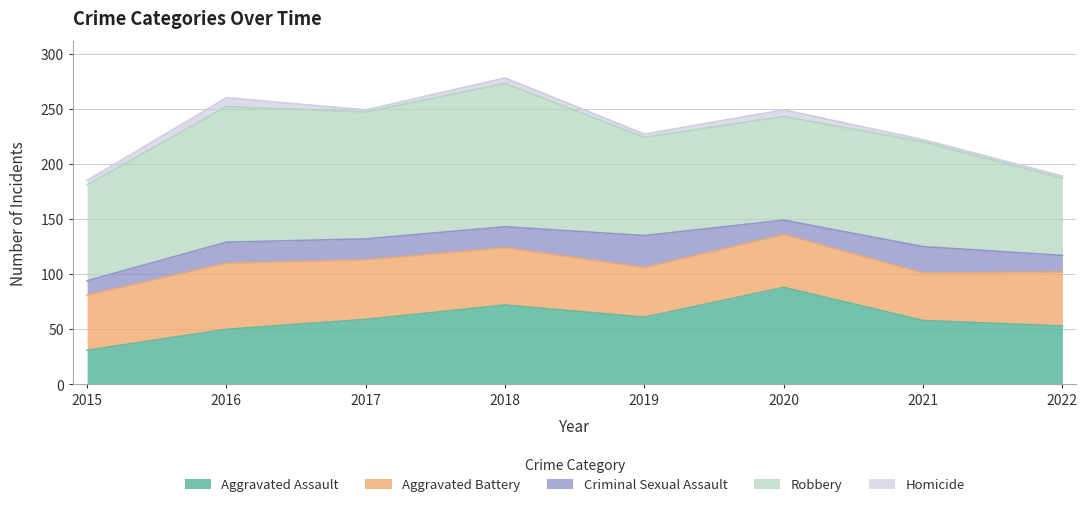

How many lines are shown in the chart?

5